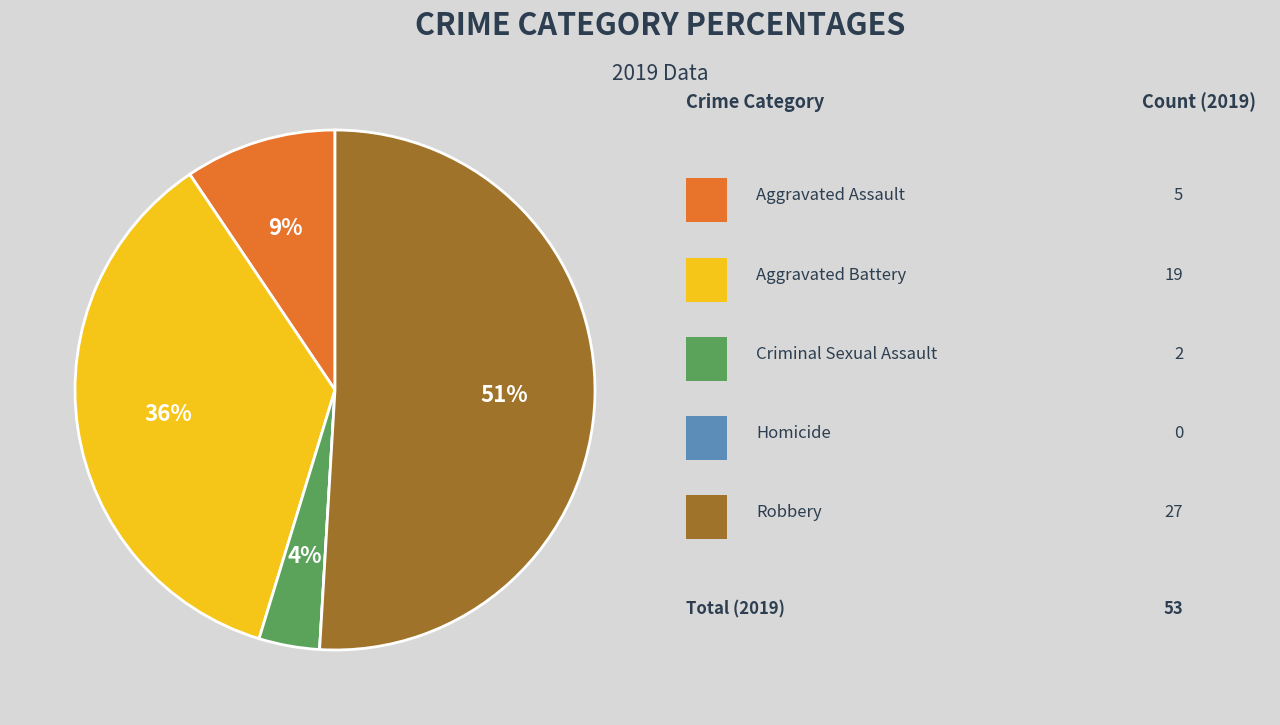

Is there a majority slice in this chart?

Yes